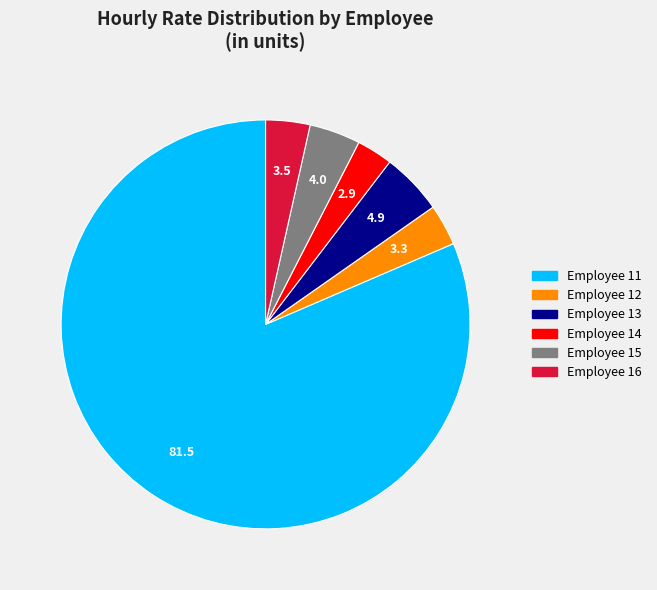

Does any single category account for the majority?

Yes